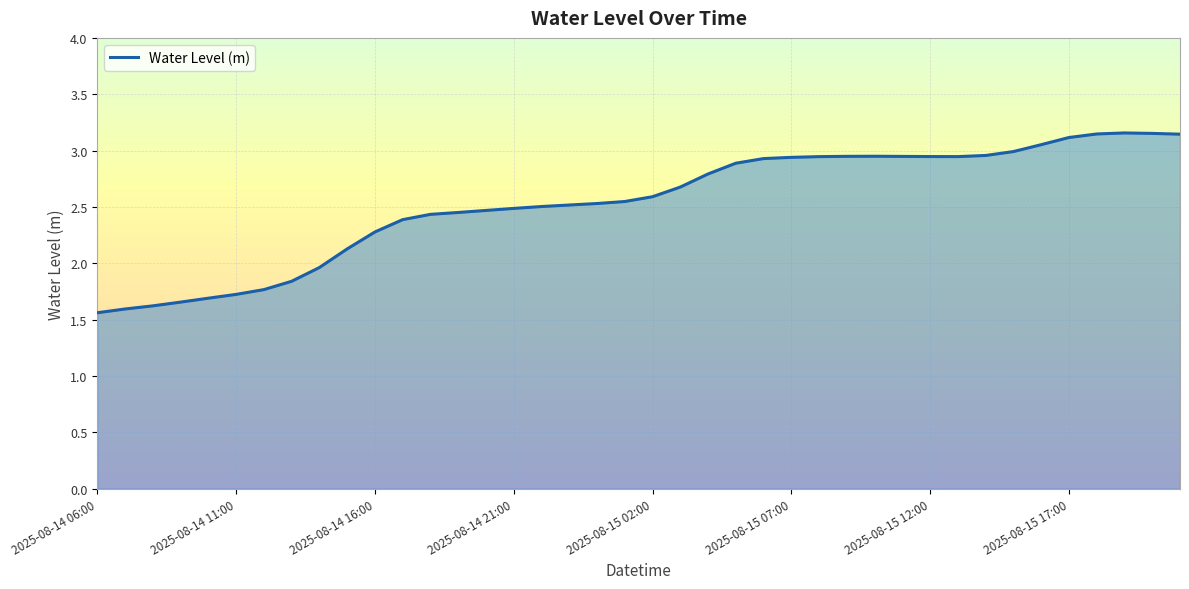

What is the difference between the maximum and minimum values?

1.6